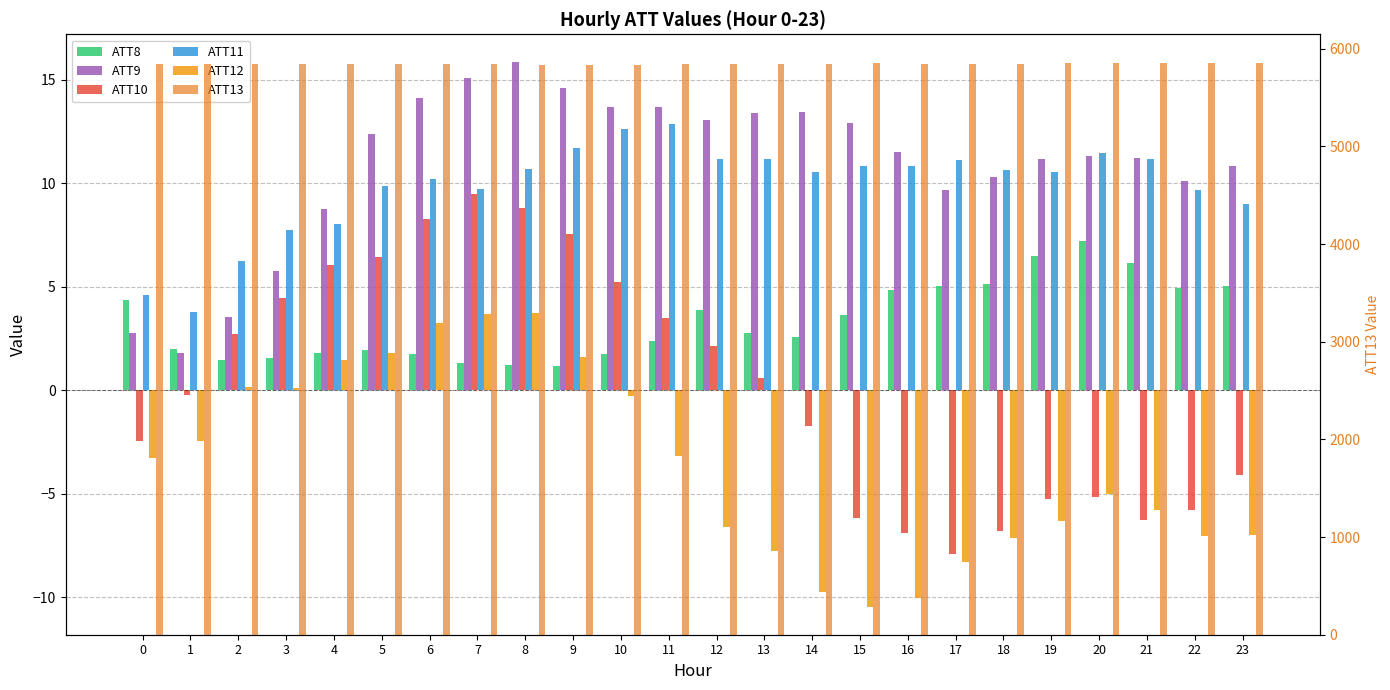

The ATT9 series shows 13.4 at 13. True or false?

True